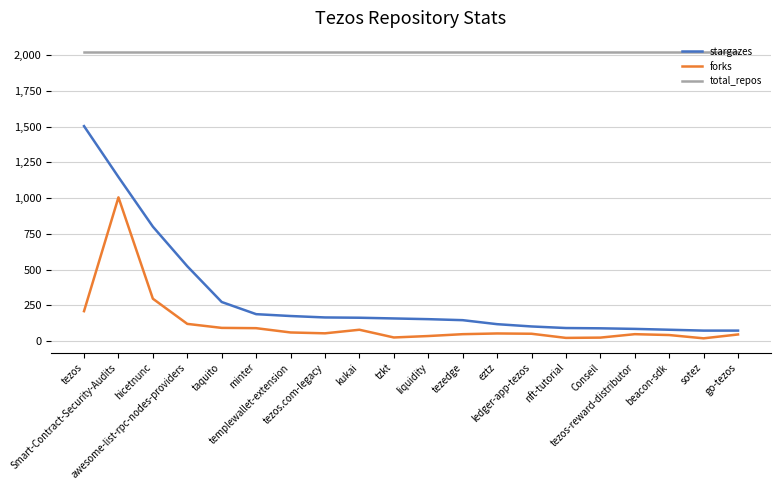

The value of stargazes at hicetnunc is 356. True or false?

False